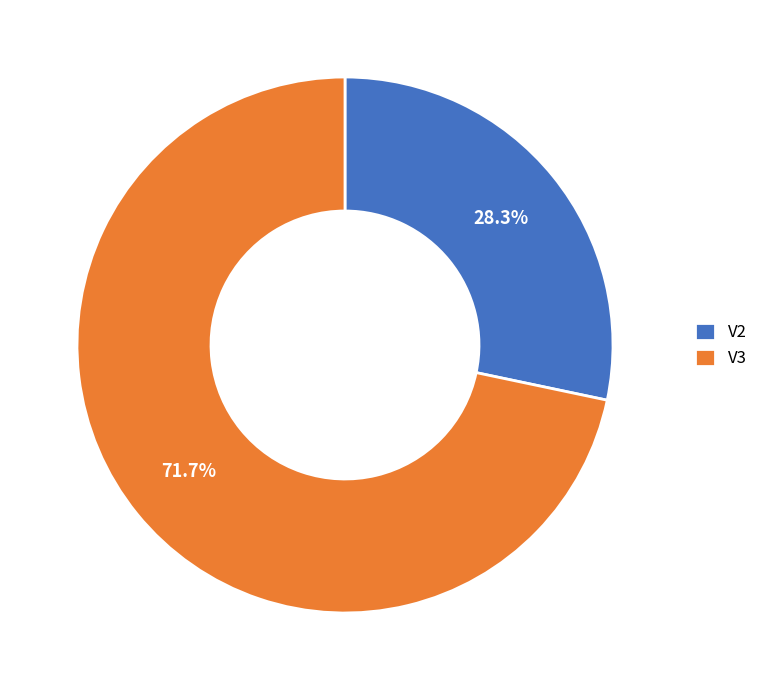

Which slice is the largest?

V3